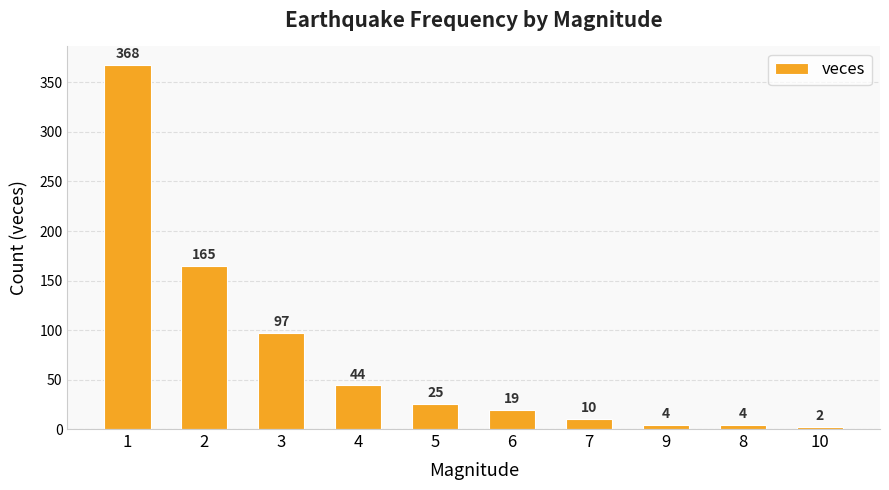

What is the difference between the maximum and minimum values?

366